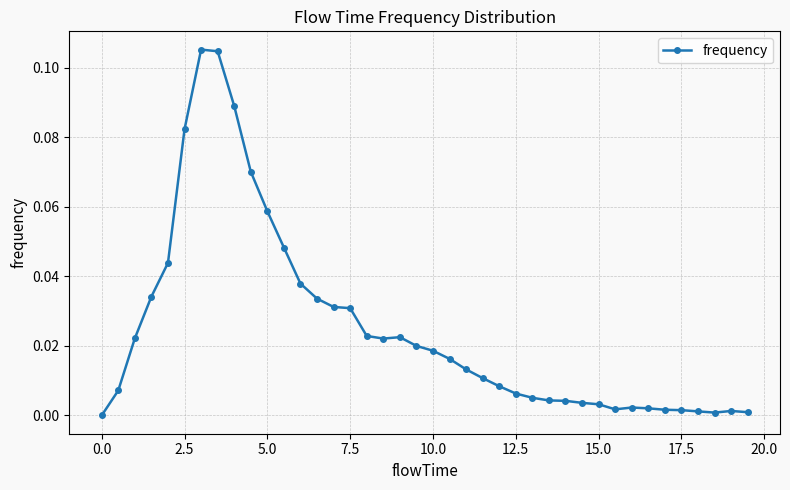

How many distinct data groups are displayed?

1